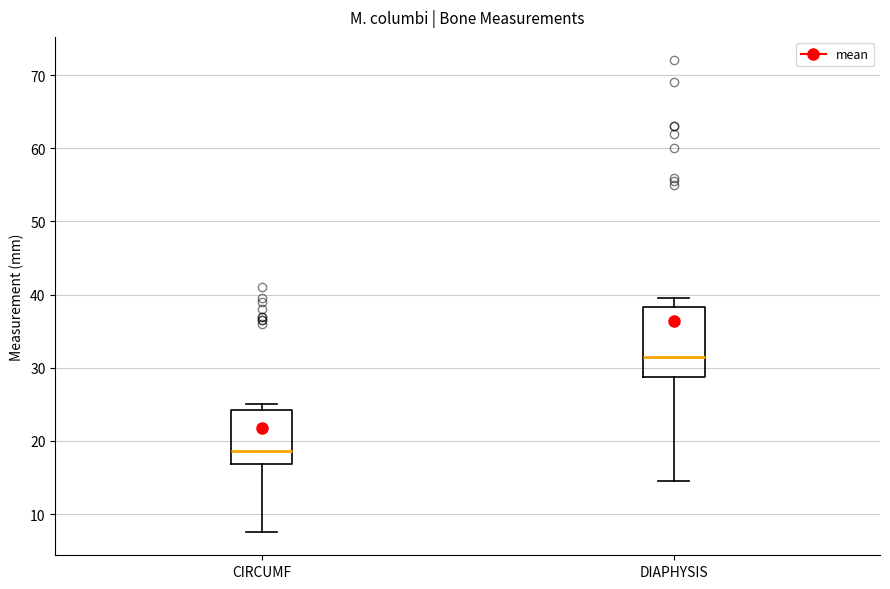

Which box's median line is the lowest?

CIRCUMF